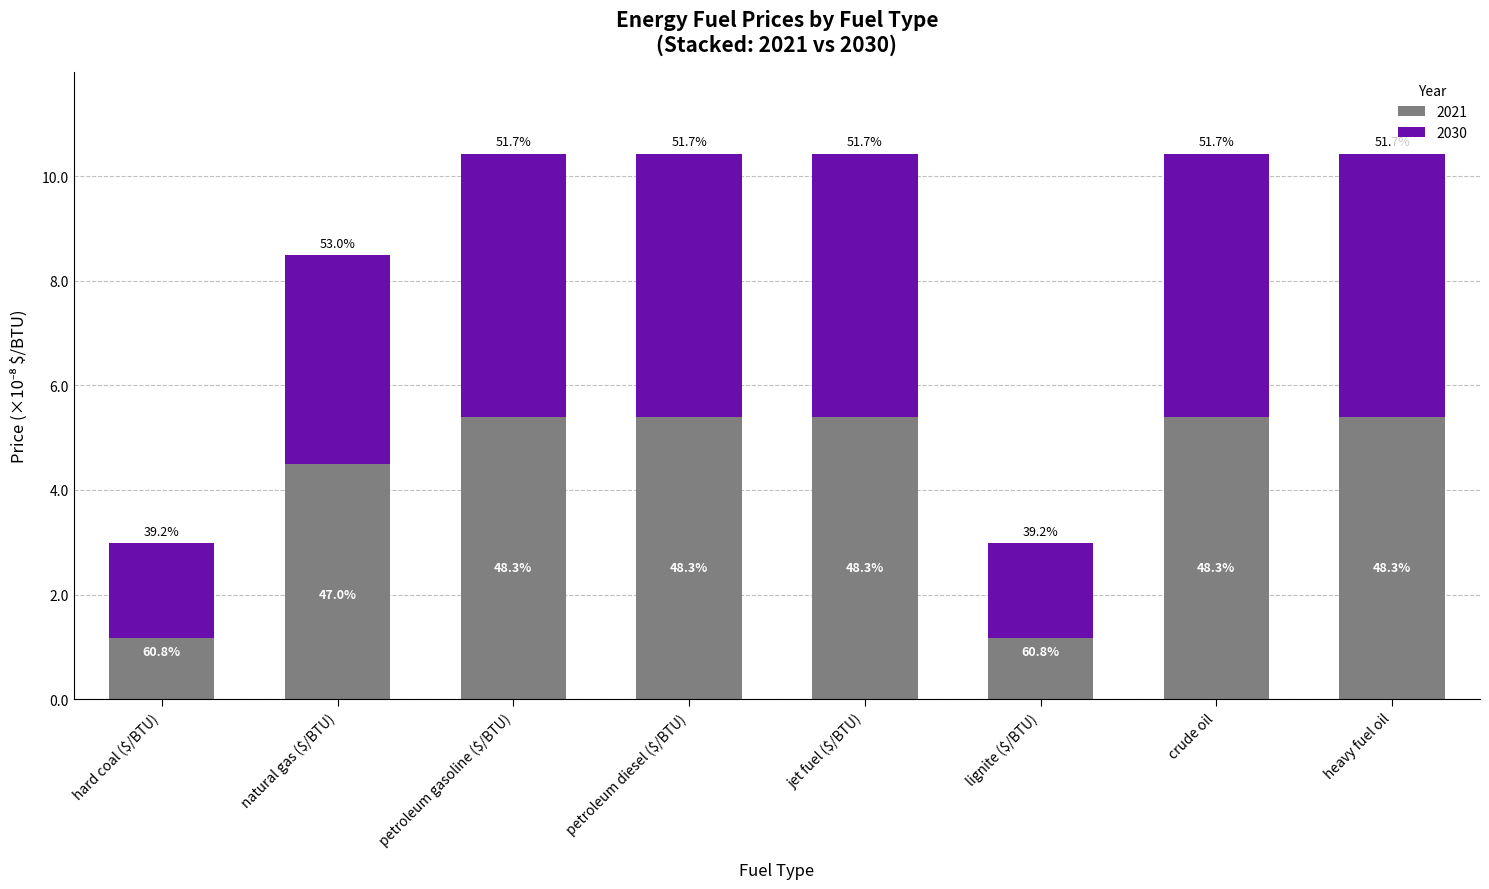

What are all the series names shown in the legend?

2021, 2030